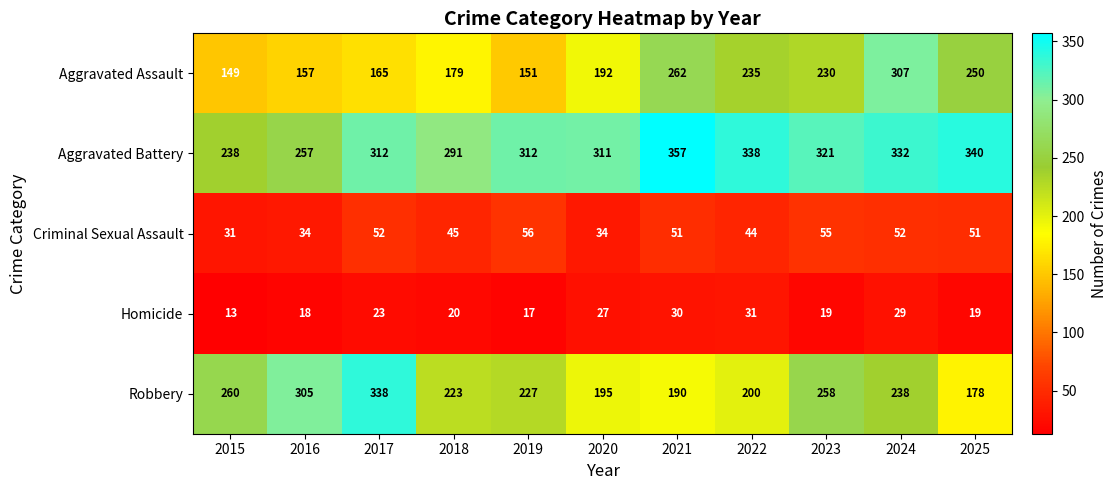

What is the average value of the Homicide series?

22